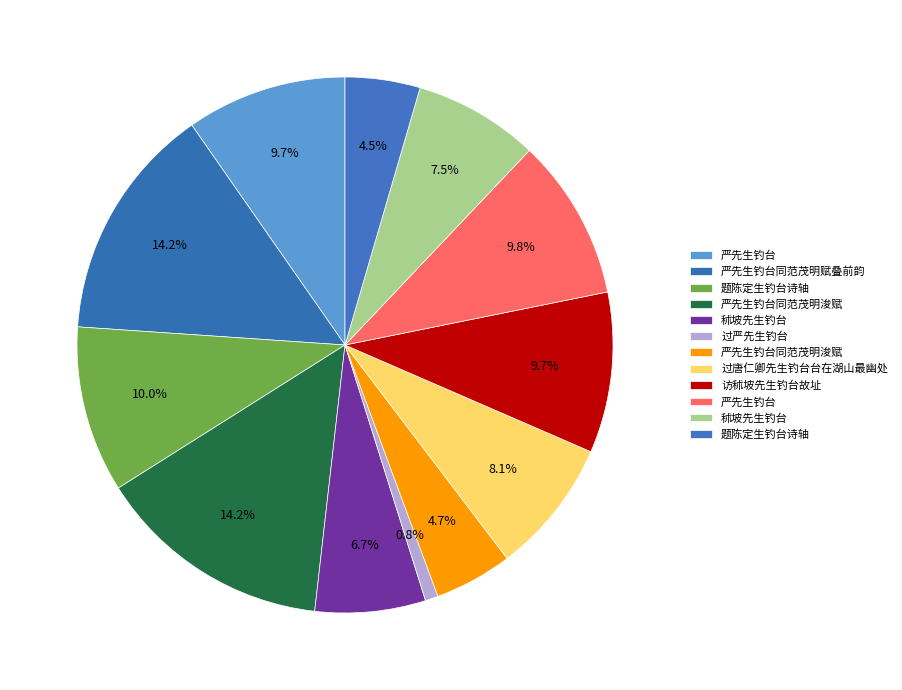

How many slices are in this pie chart?

12